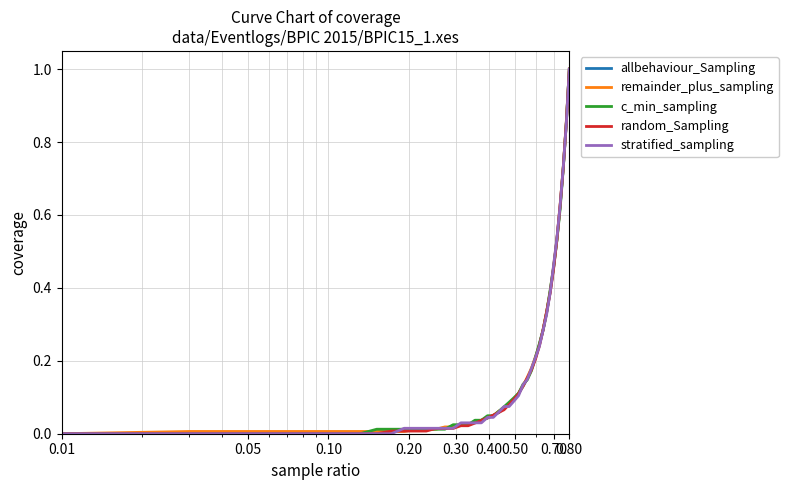

What is the difference between the maximum and second lowest values in the allbehaviour_Sampling series?

1.0